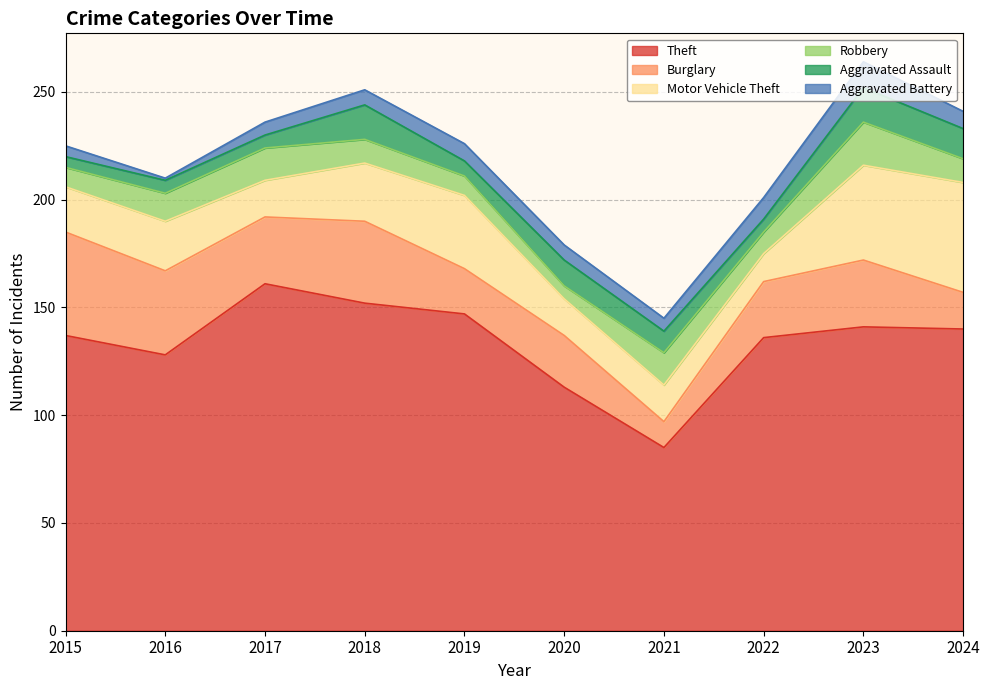

At which category is the sum across all series the highest?

2023